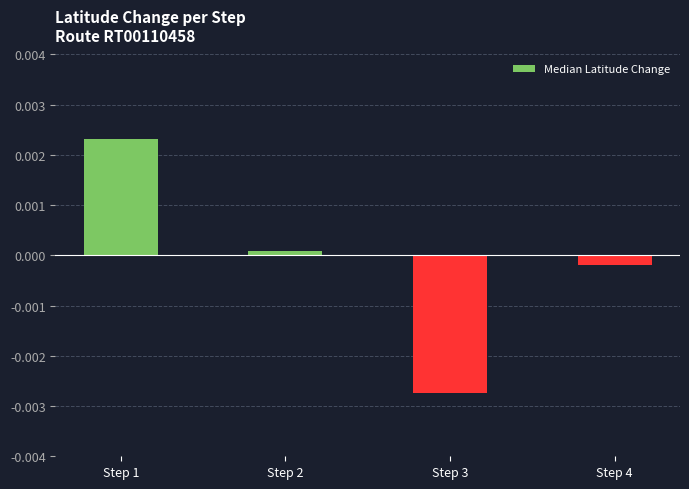

Are the bars grouped side by side (vs. stacked)?

No